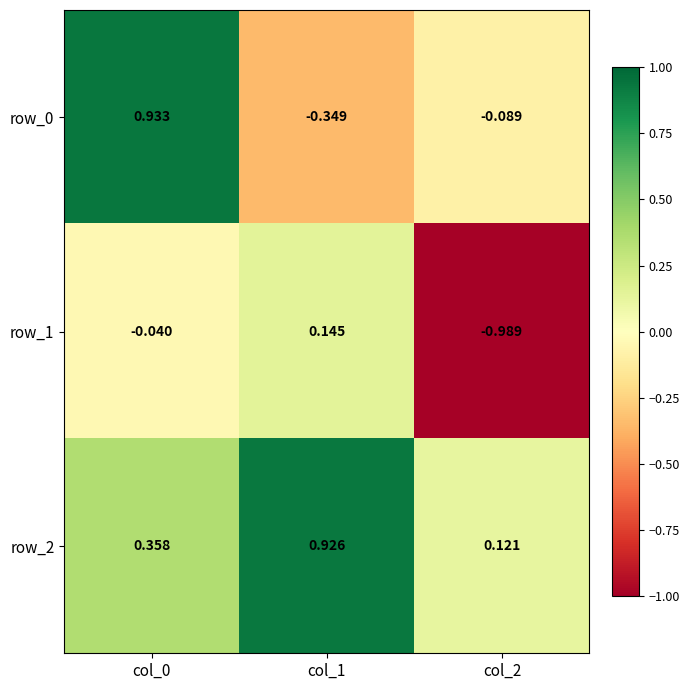

Is the value of row_0 at col_1 greater than the value of row_2 at col_1?

No